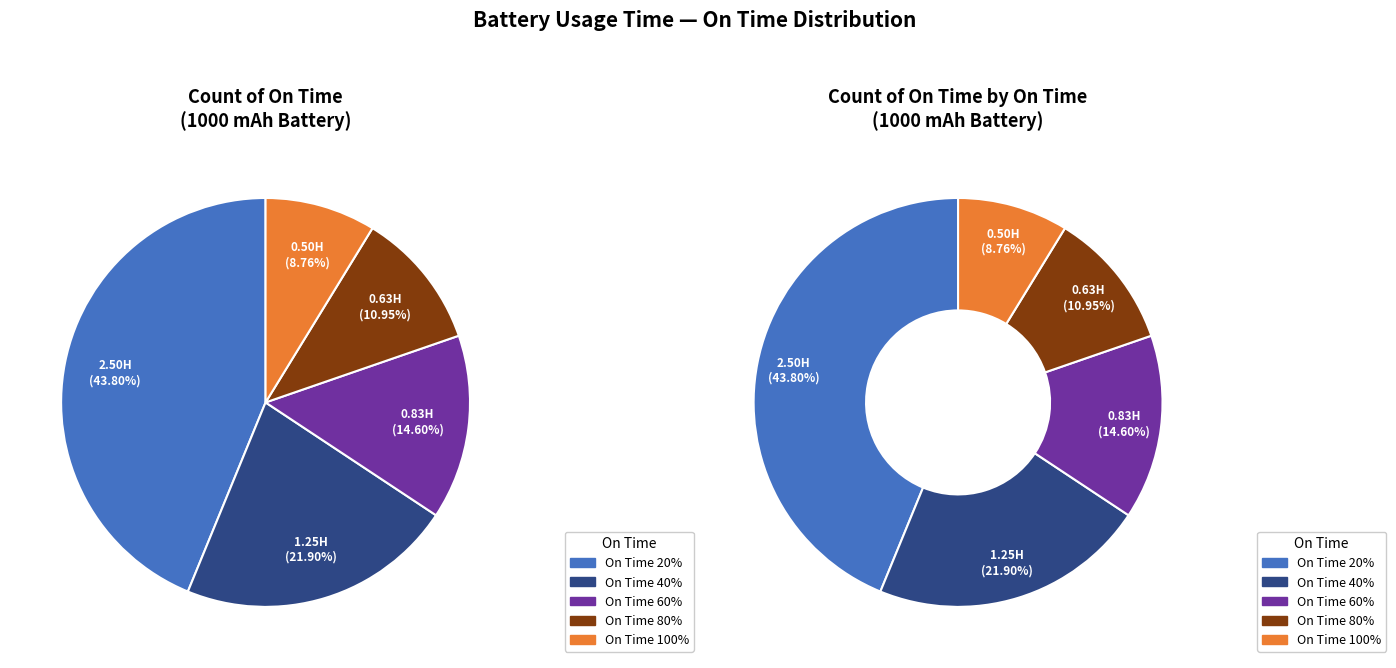

Does any single category account for the majority?

No